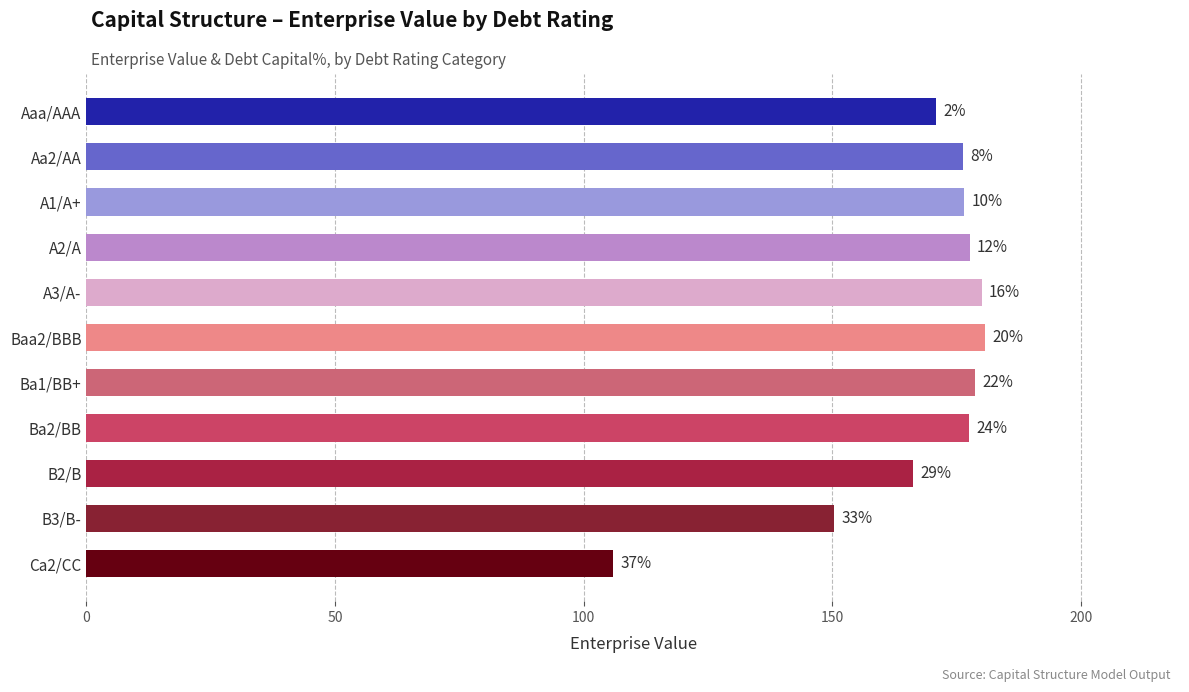

What is the greatest value displayed?

180.8